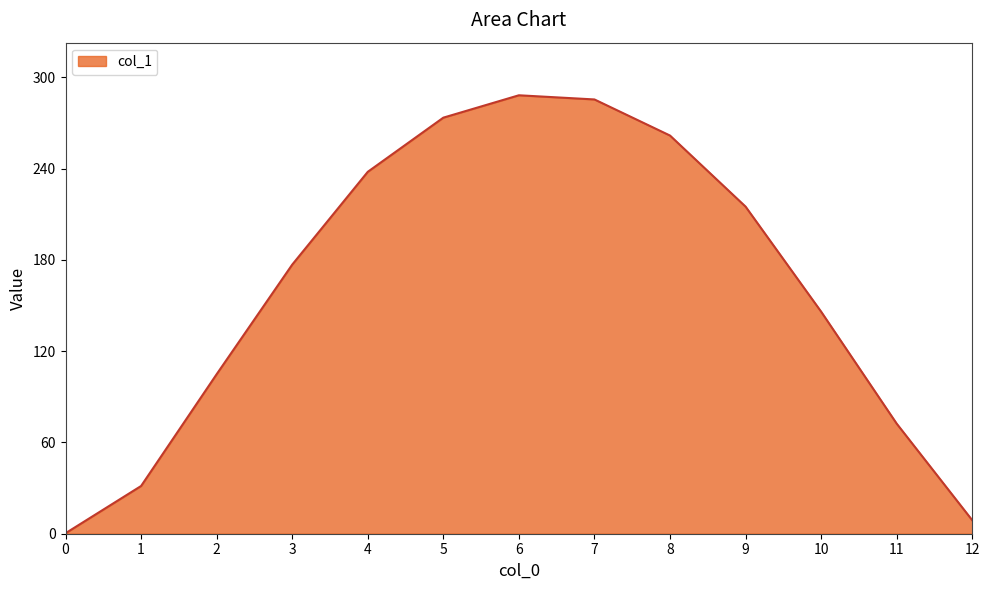

What is the sum of all values?

2102.2